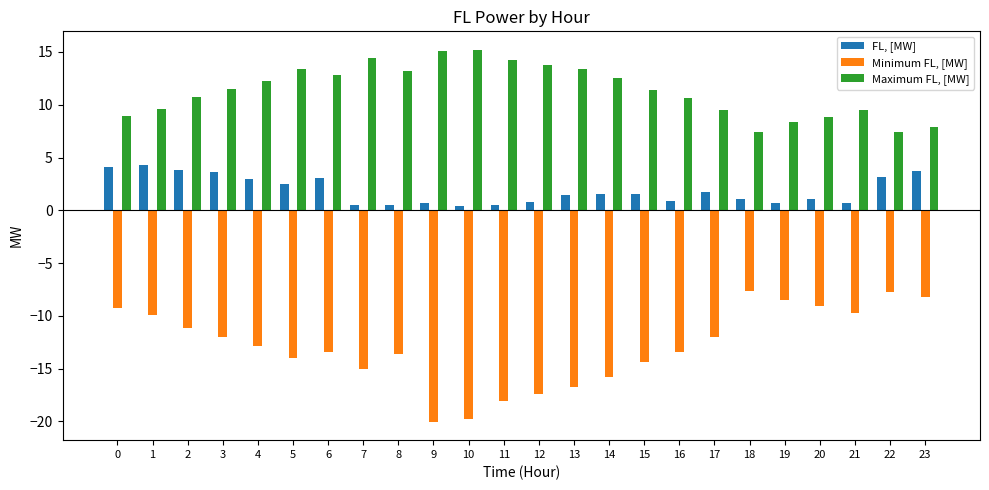

Is the value of Minimum FL, [MW] at 6 greater than the value of Maximum FL, [MW] at 15?

No